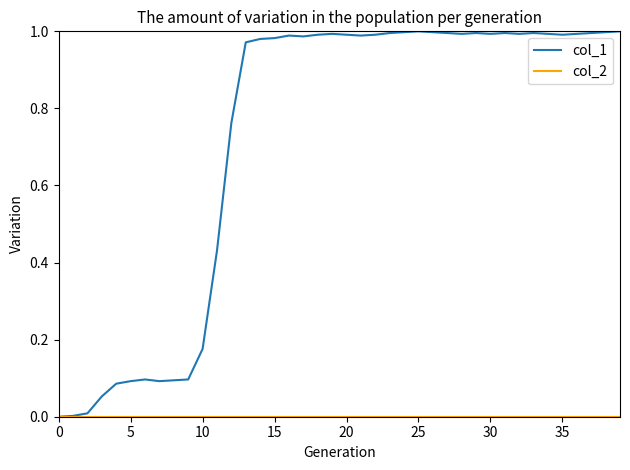

Which series has the widest spread of values?

col_1